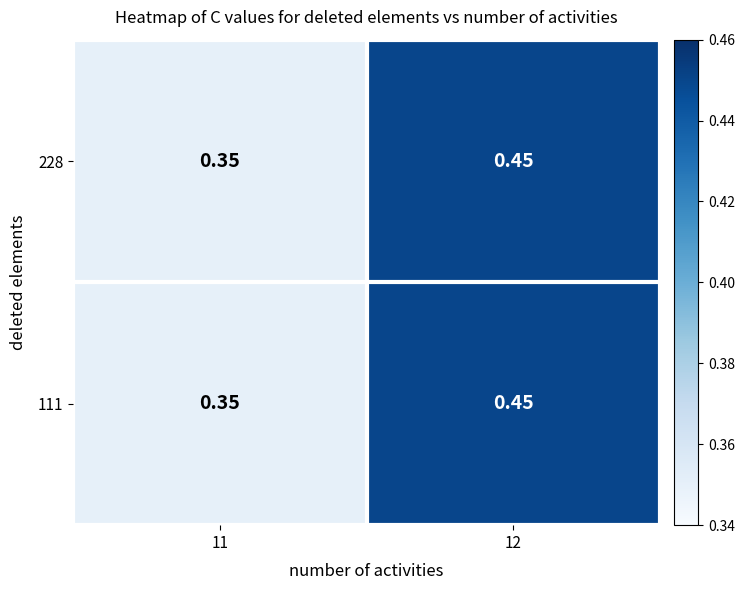

Which series has the widest spread of values?

228